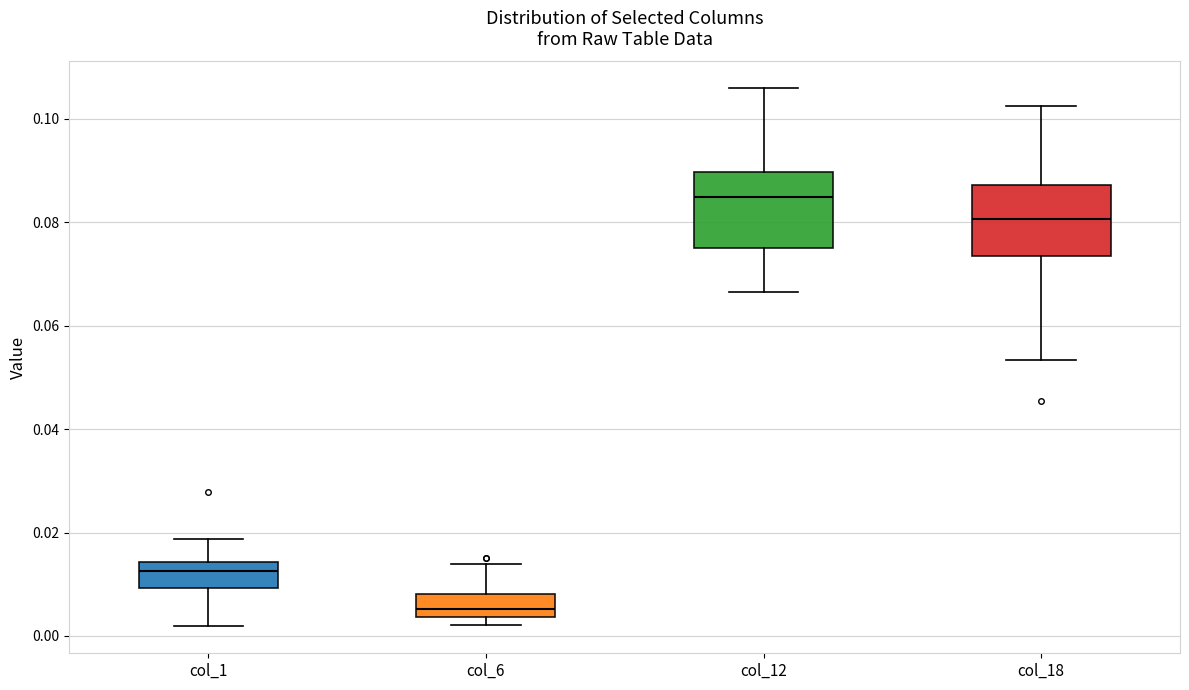

Reading left to right, transcribe this box plot: for each box, give where its median line is, the range the box spans, and where its two whiskers end, as read against the y-axis. The values are not printed on the chart, so give them approximately, as read against the axis.

col_1: median 0.012, box 0.010 to 0.014, whiskers 0.002 to 0.018
col_6: median 0.006, box 0.004 to 0.008, whiskers 0.002 to 0.014
col_12: median 0.084, box 0.076 to 0.090, whiskers 0.066 to 0.106
col_18: median 0.080, box 0.074 to 0.088, whiskers 0.054 to 0.102